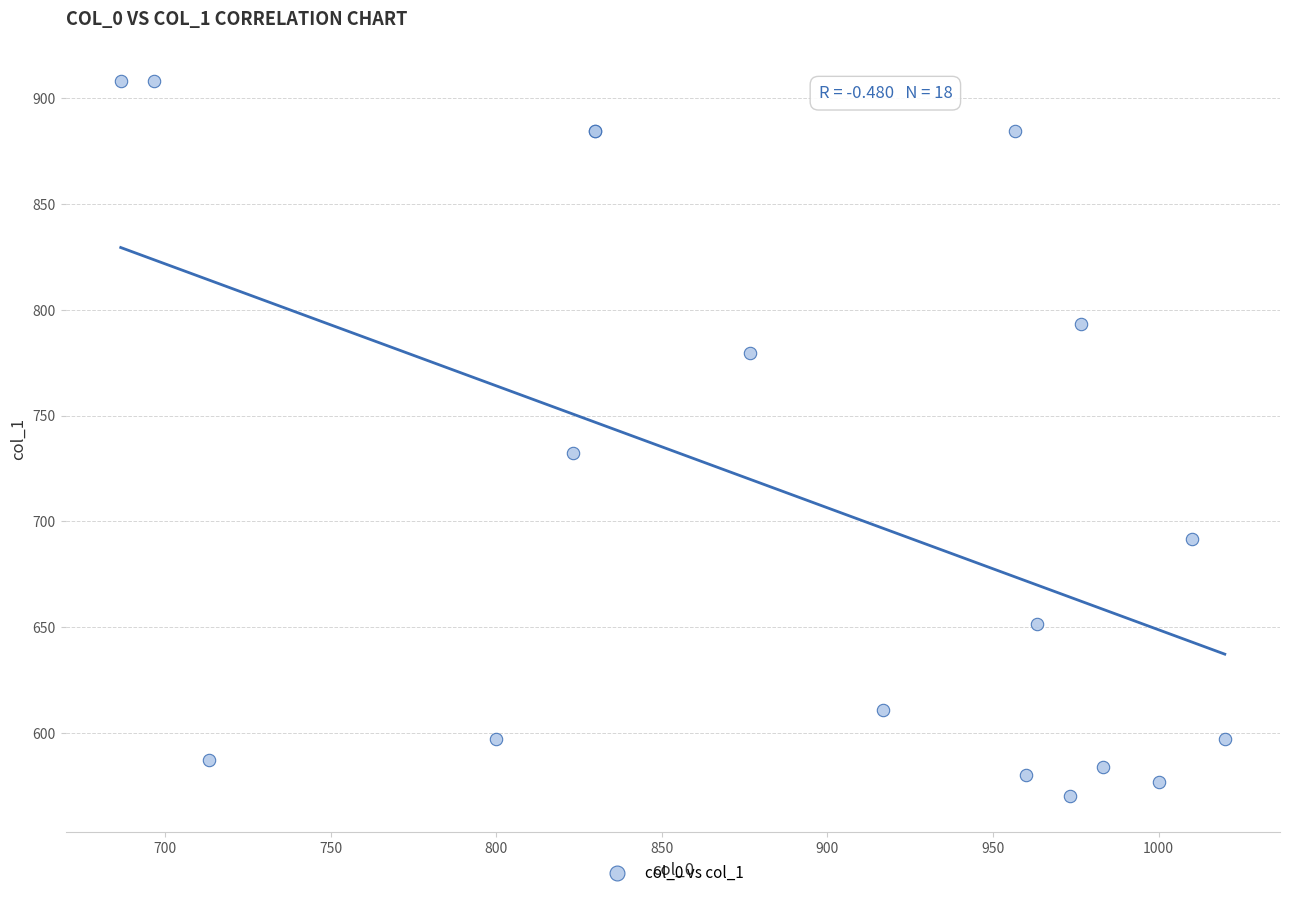

What Y value in the scatter plot is closest to 739?

732.4